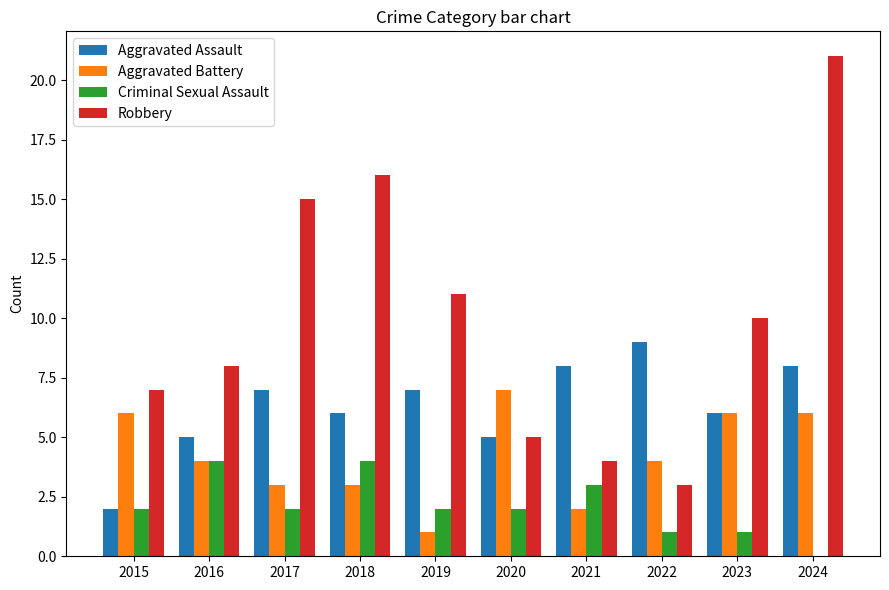

Which series has the largest total across all categories?

Robbery